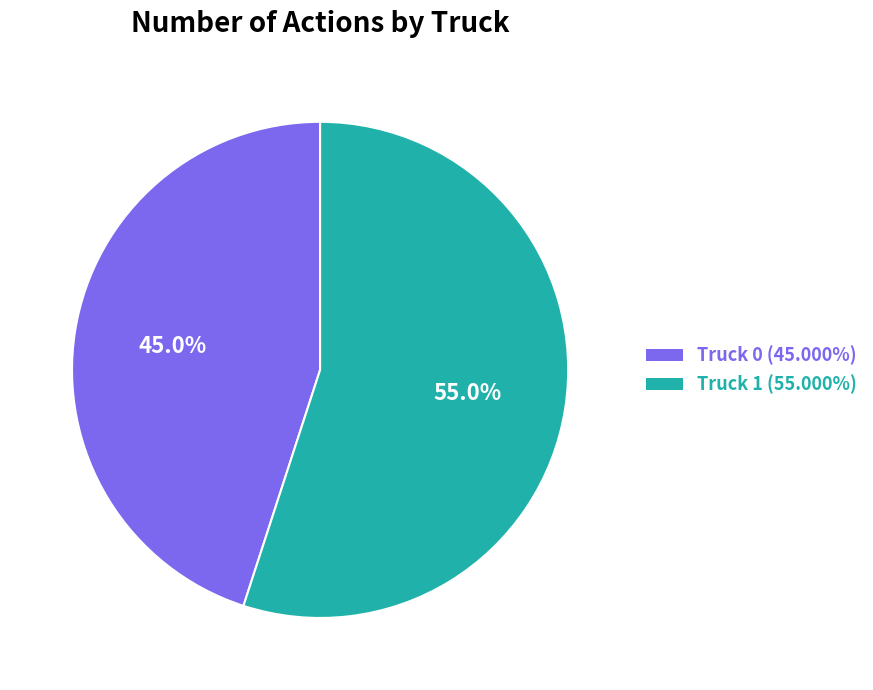

What percentage is NOT represented by Truck 0?

55.0%